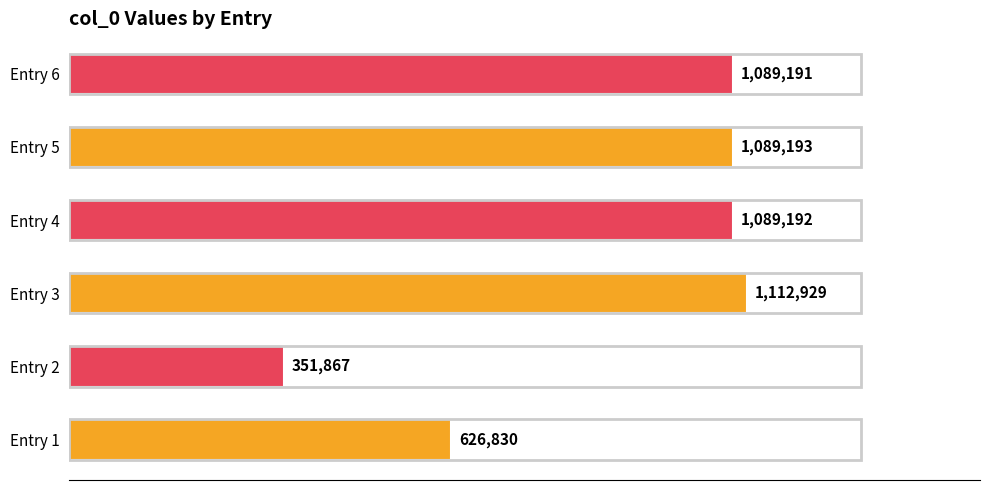

What is the greatest value displayed?

1112929